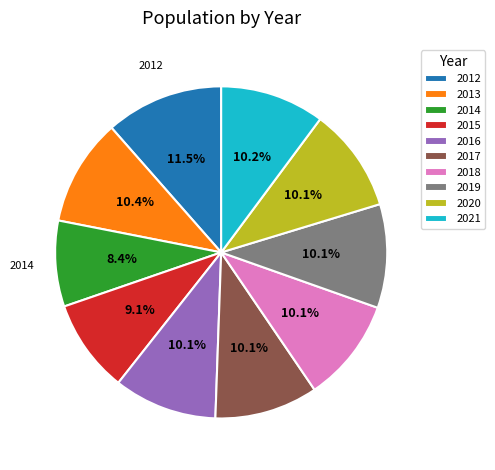

Does any single category account for the majority?

No